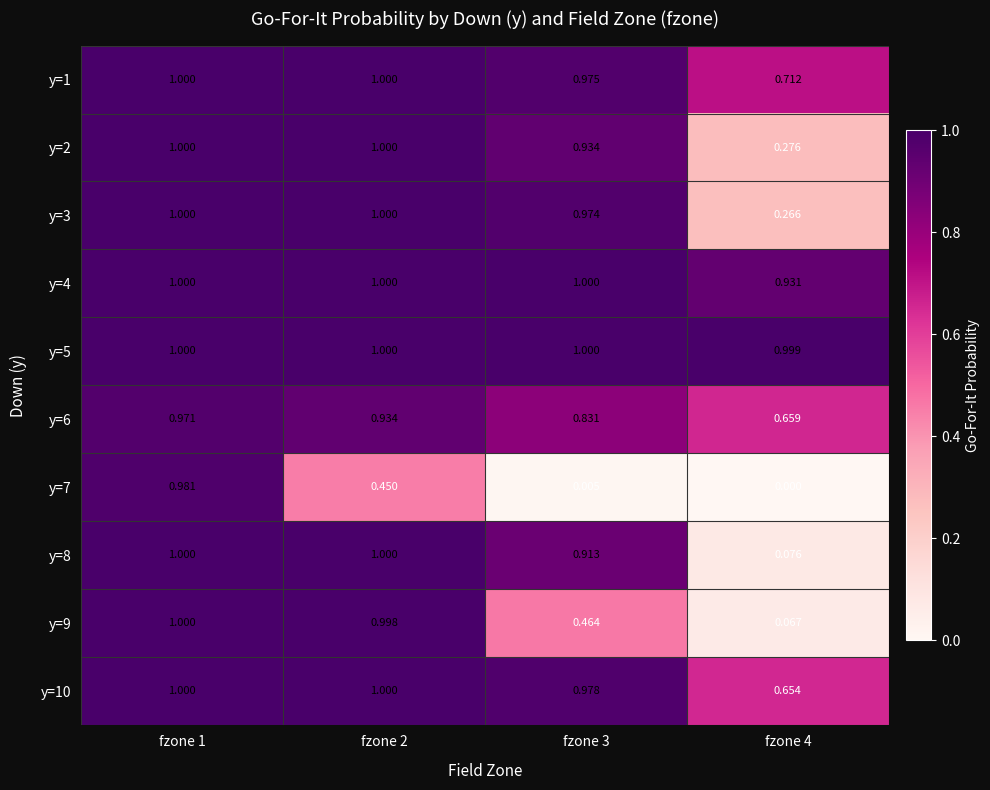

Is the value of y=8 at fzone 4 greater than the value of y=5 at fzone 1?

No